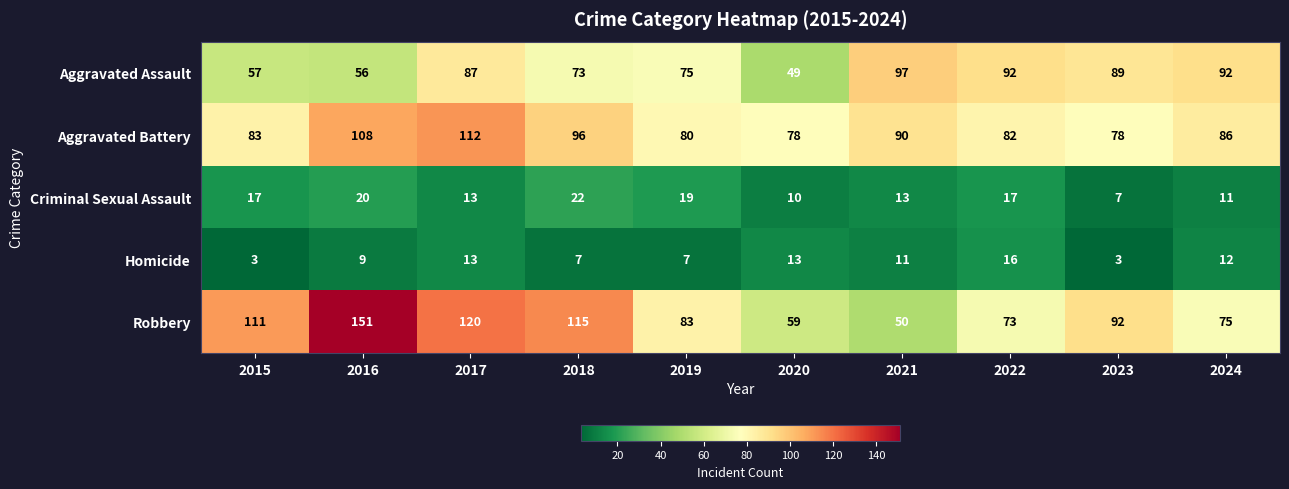

How many data points in Aggravated Assault are less than 87?

5